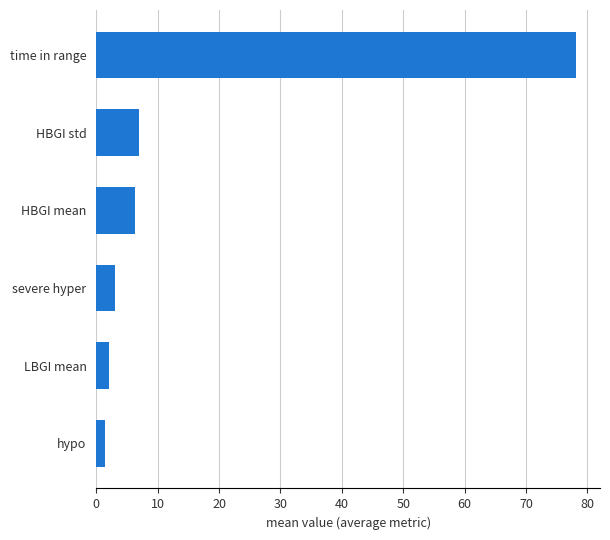

Which category has the highest value across all series?

time in range